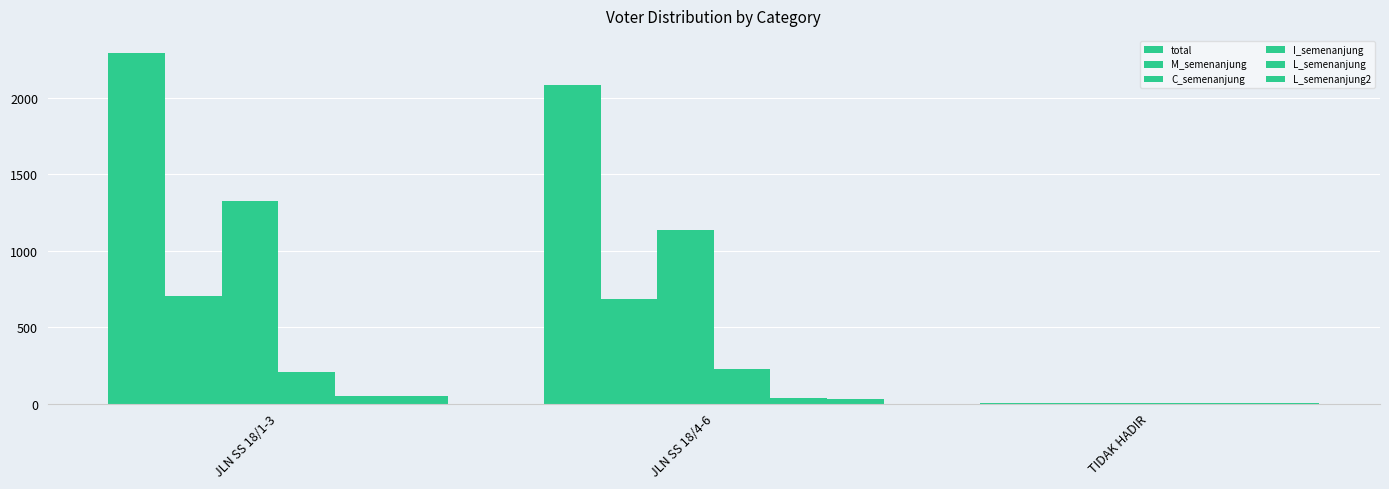

True or false: I_semenanjung has a value of 226 at JLN SS 18/4-6.

True